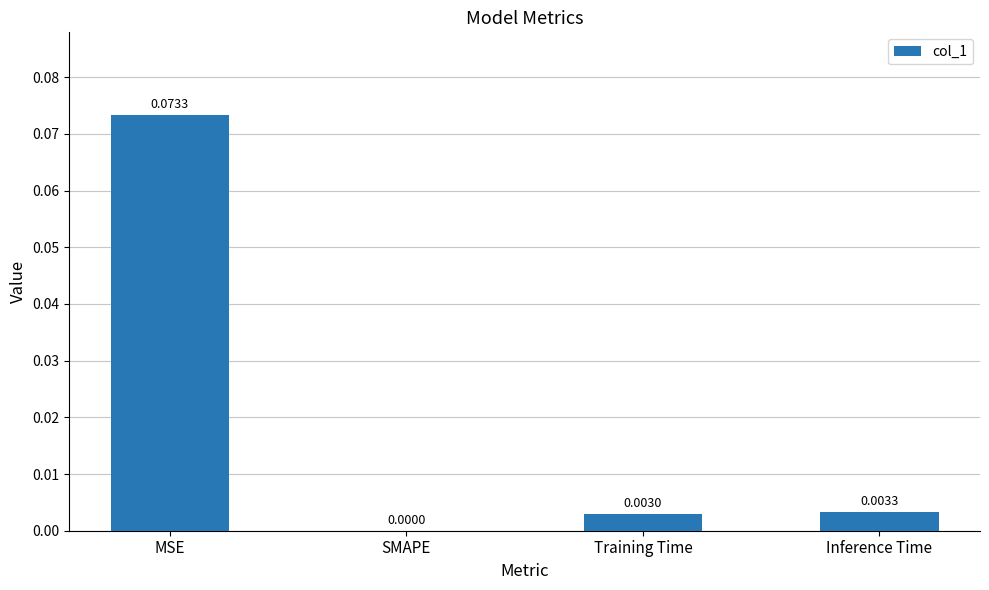

Which category has the highest value across all series?

MSE